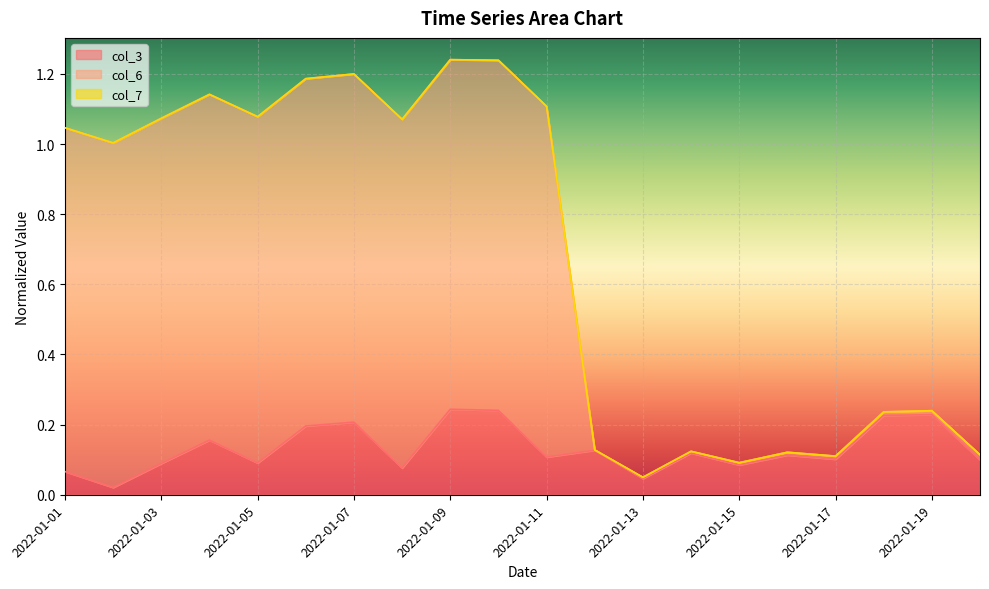

Which series has the largest range (max minus min)?

col_6